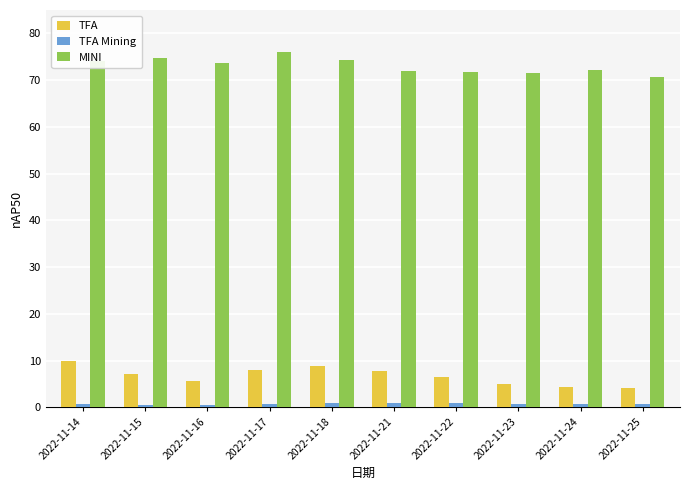

At 2022-11-17, list the series in order from smallest to largest.

TFA Mining, TFA, MINI